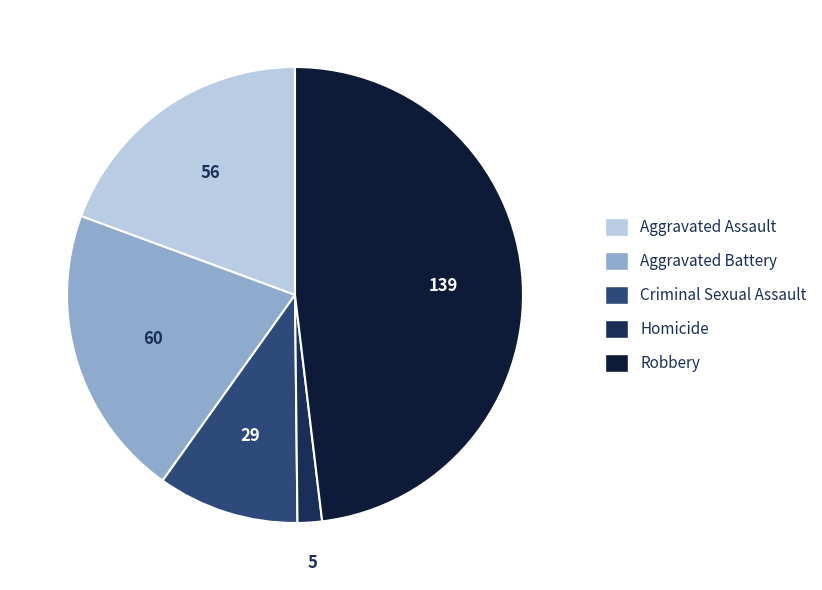

How many segments does this pie chart have?

5